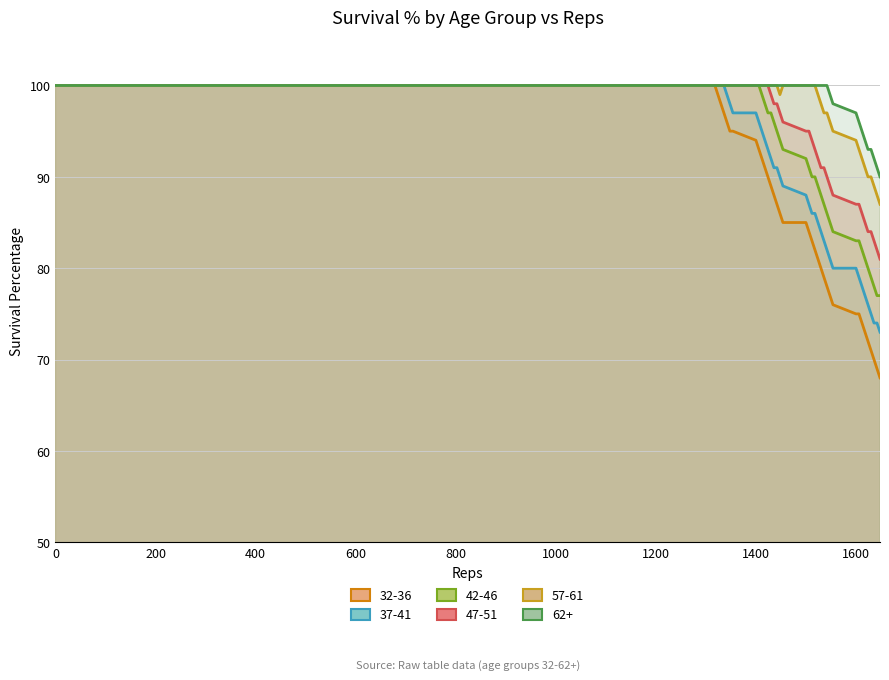

What is the difference between the maximum and minimum values in the 47-51 series?

19